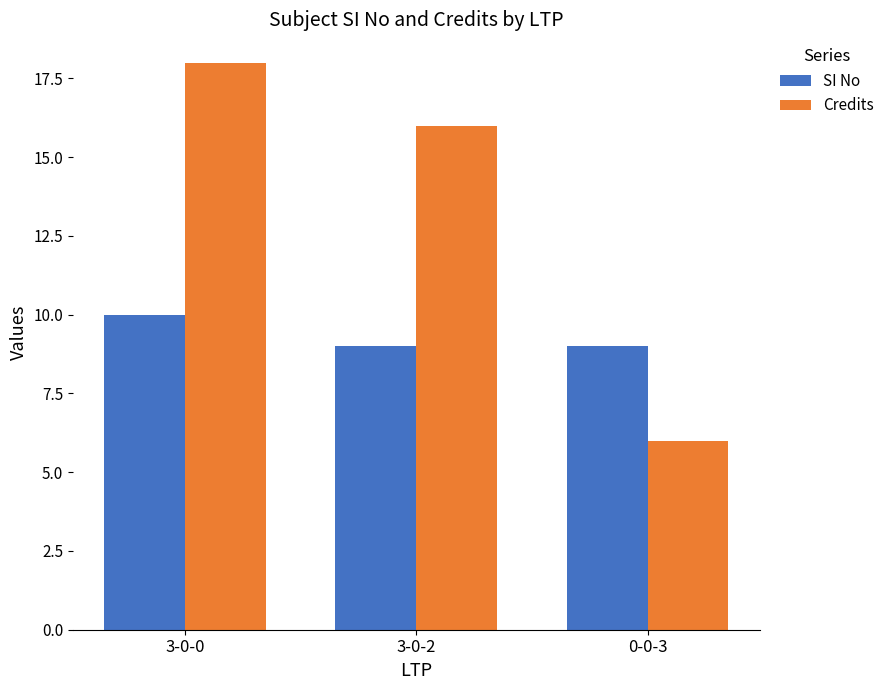

At 3-0-0, list the series in order from smallest to largest.

SI No, Credits